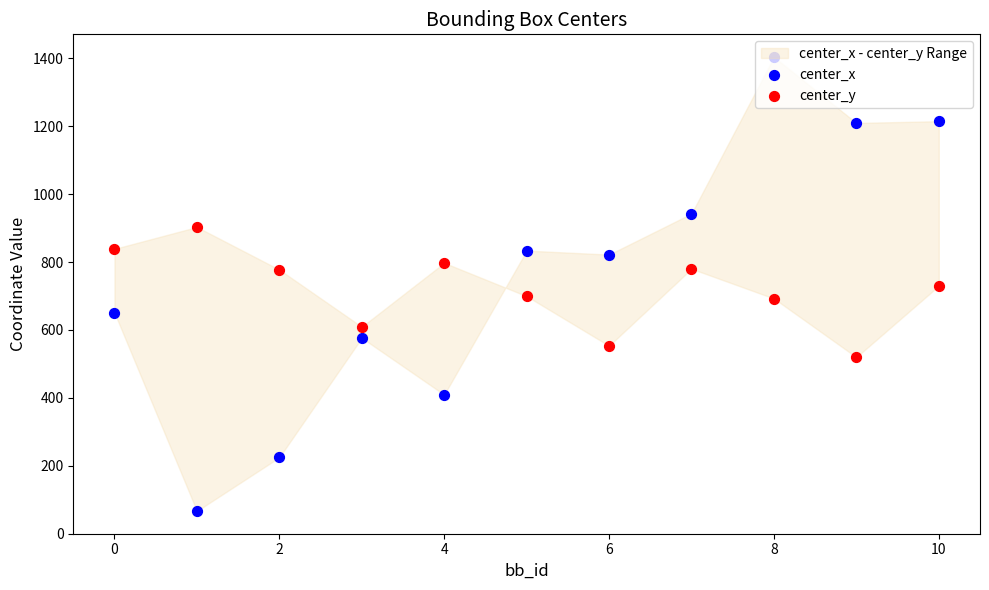

Which series contains the highest Y value?

center_x